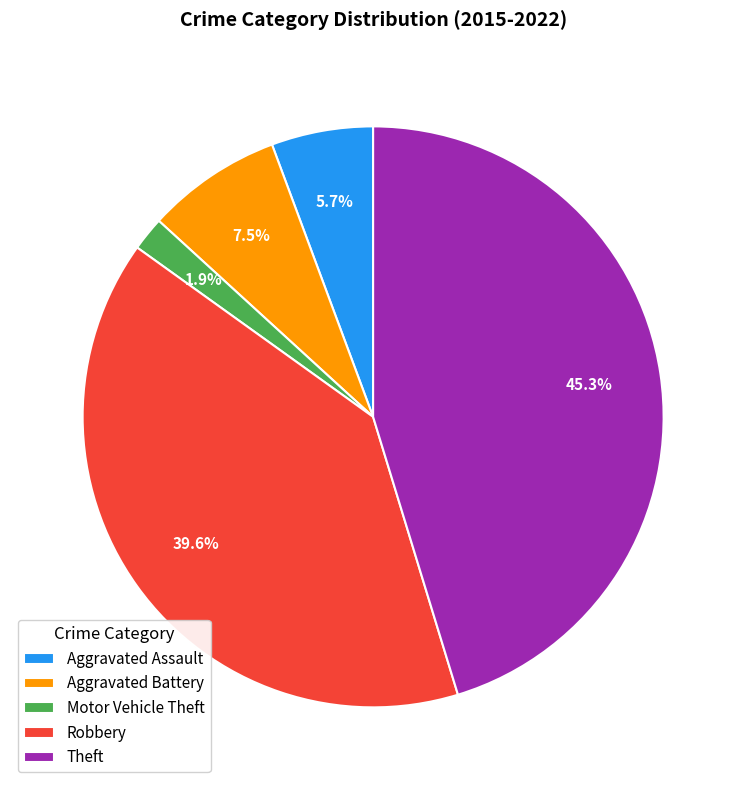

How many slices are in this pie chart?

5